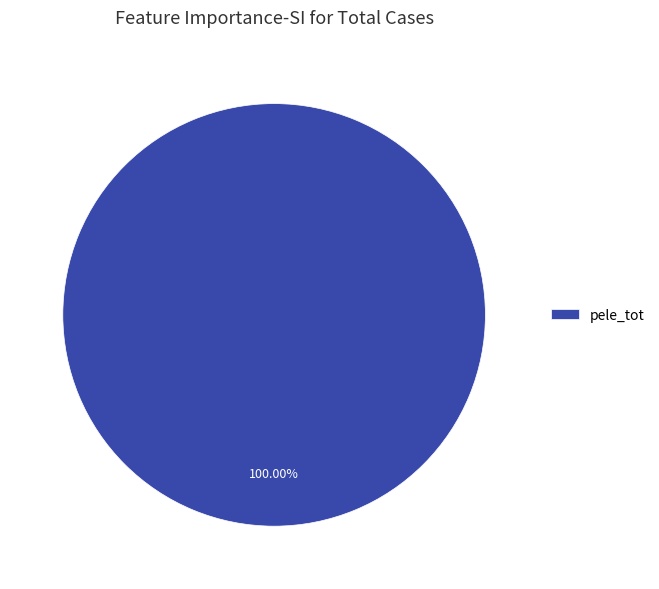

Rank the categories by value from highest to lowest.

pele_tot